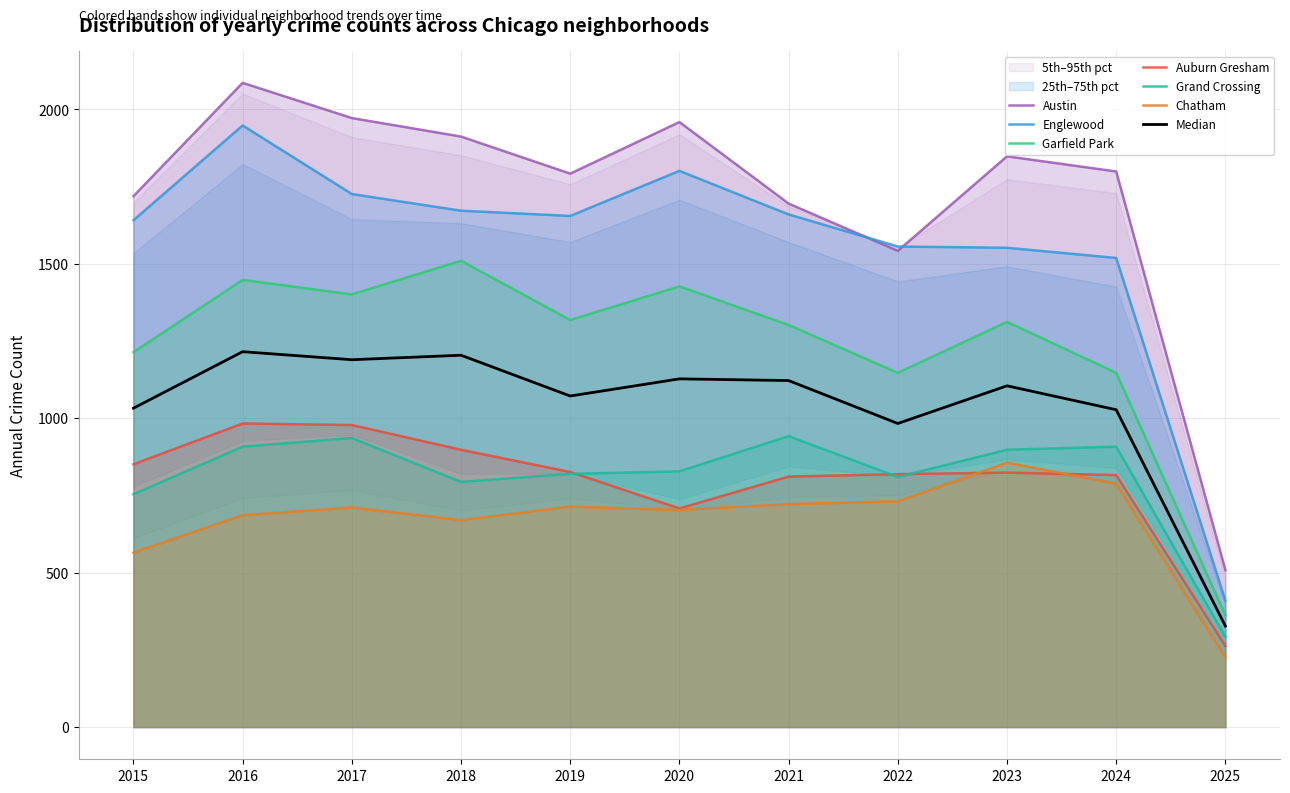

What is the spread (max minus min) of values at 2019?

1078